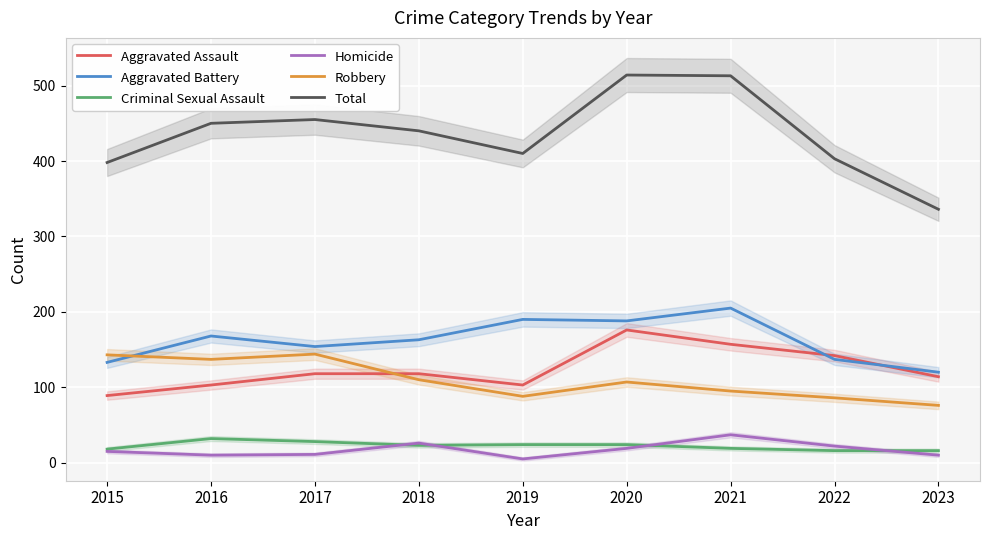

At which label does Aggravated Assault reach its peak?

2020